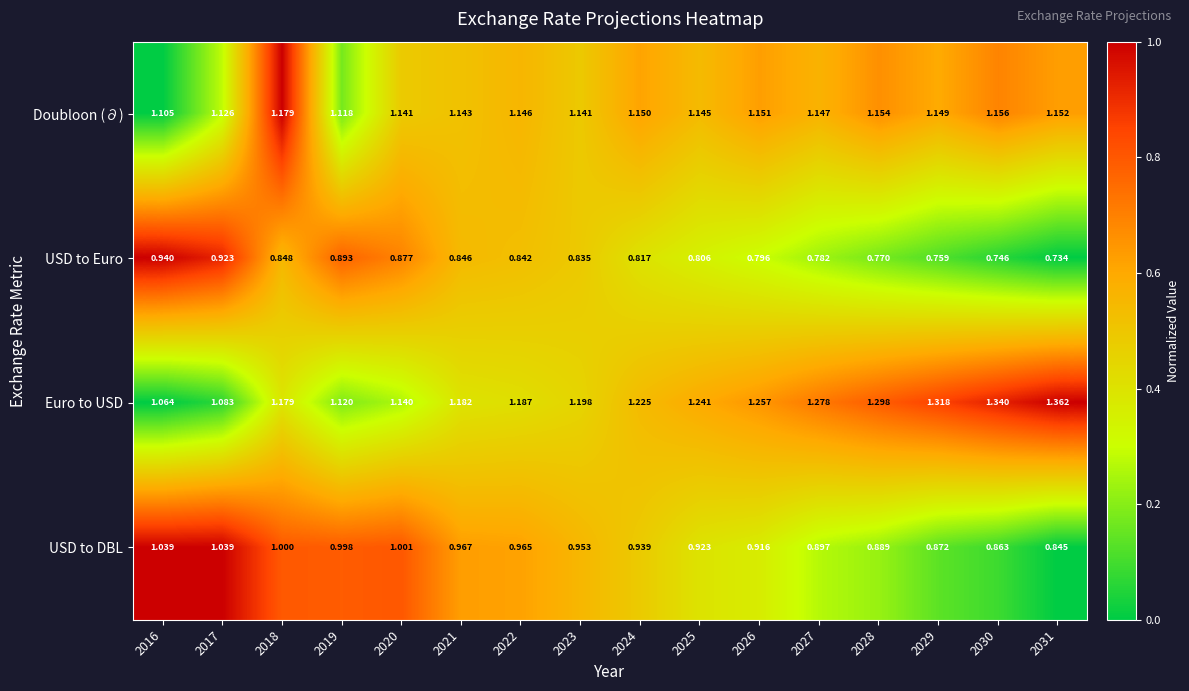

Which series has the largest total across all categories?

Euro to USD